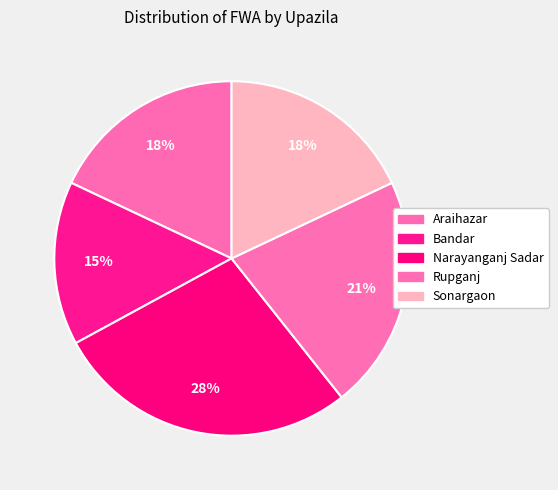

Rank the categories by value from highest to lowest.

Narayanganj Sadar, Rupganj, Araihazar, Sonargaon, Bandar